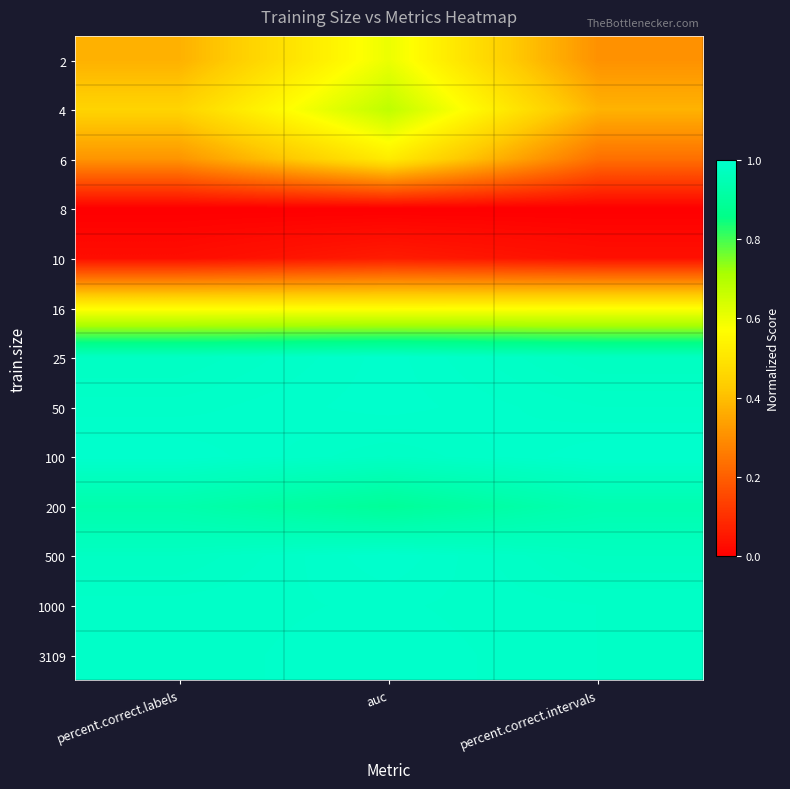

How many categories are shown in the chart?

3